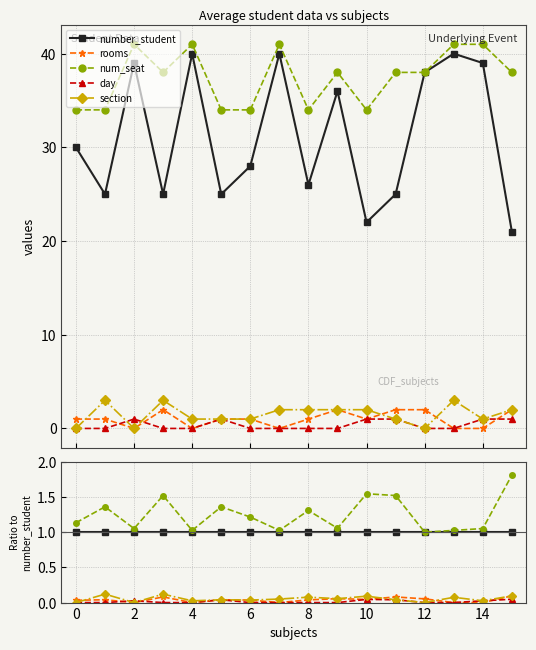

True or false: day and num_seat cross at least once.

False